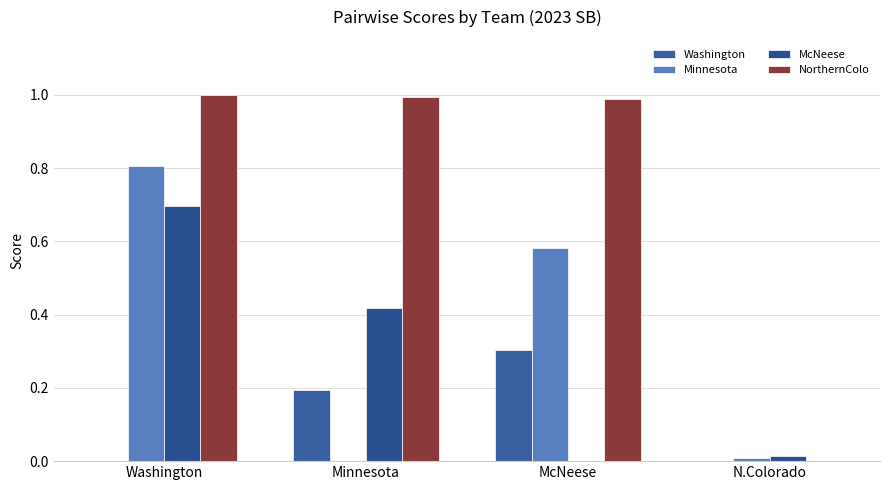

Which series has the largest total across all categories?

NorthernColo